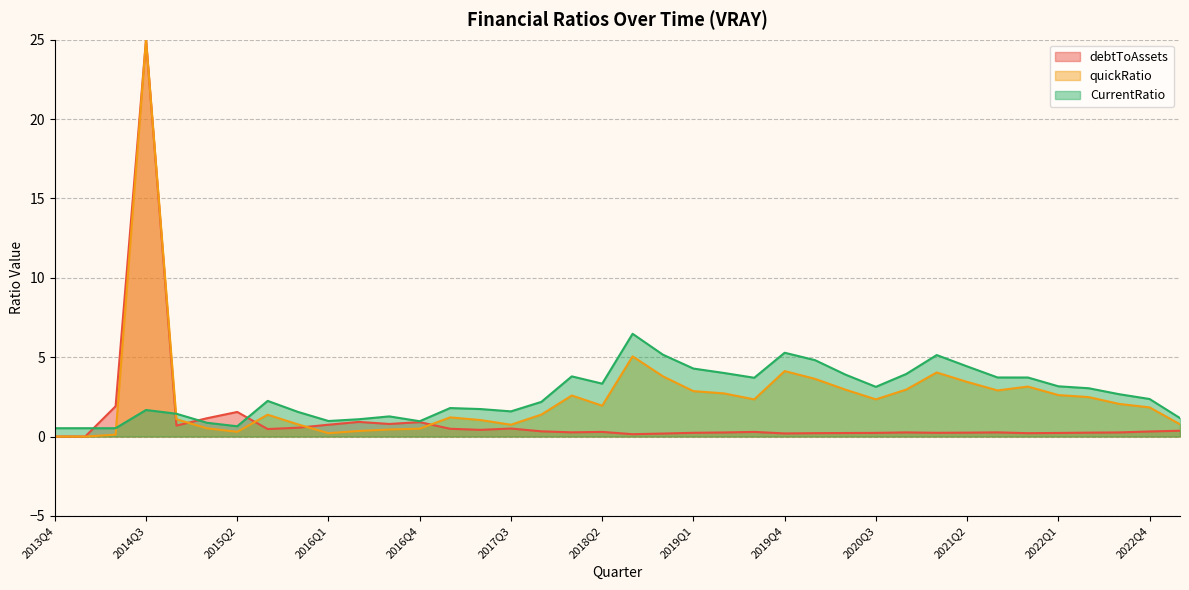

At which category does CurrentRatio reach its first local valley?

2015Q2